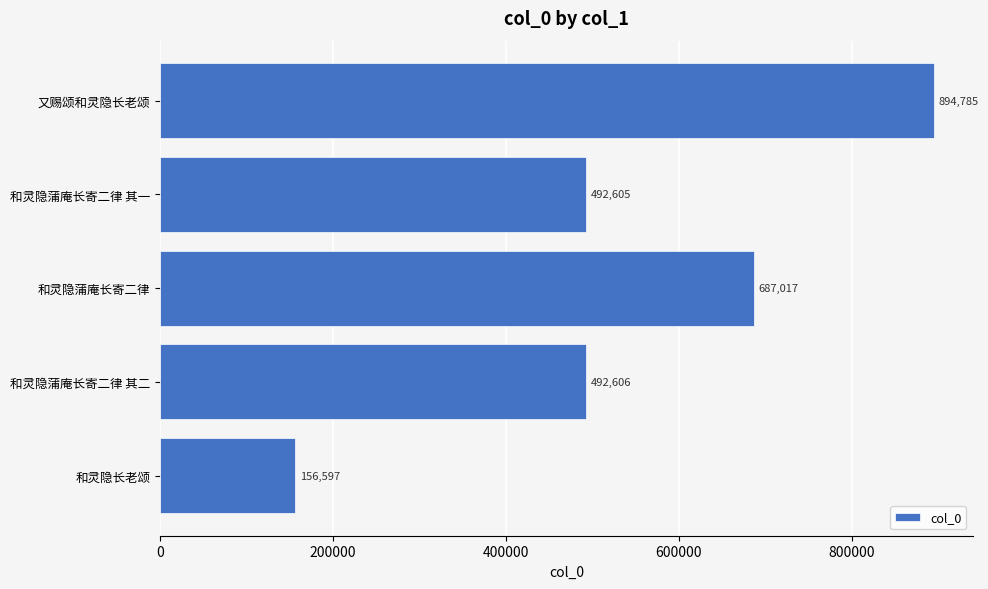

How many data points are less than 492606?

2